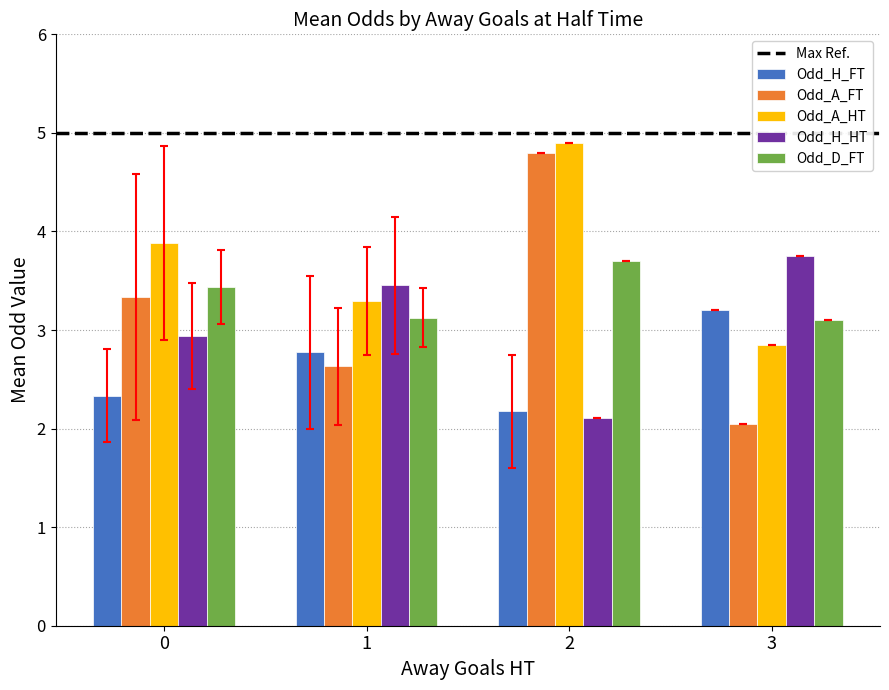

Is it true that Odd_H_HT equals 3.5 at 1?

True